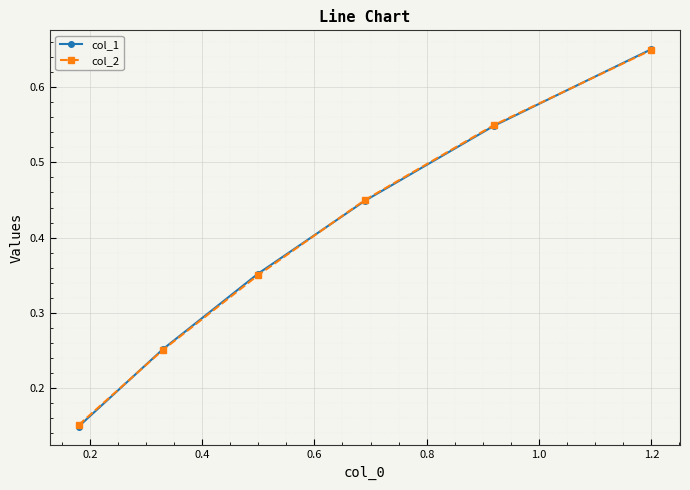

True or false: col_2 has more than 0 points higher than both neighbors.

False